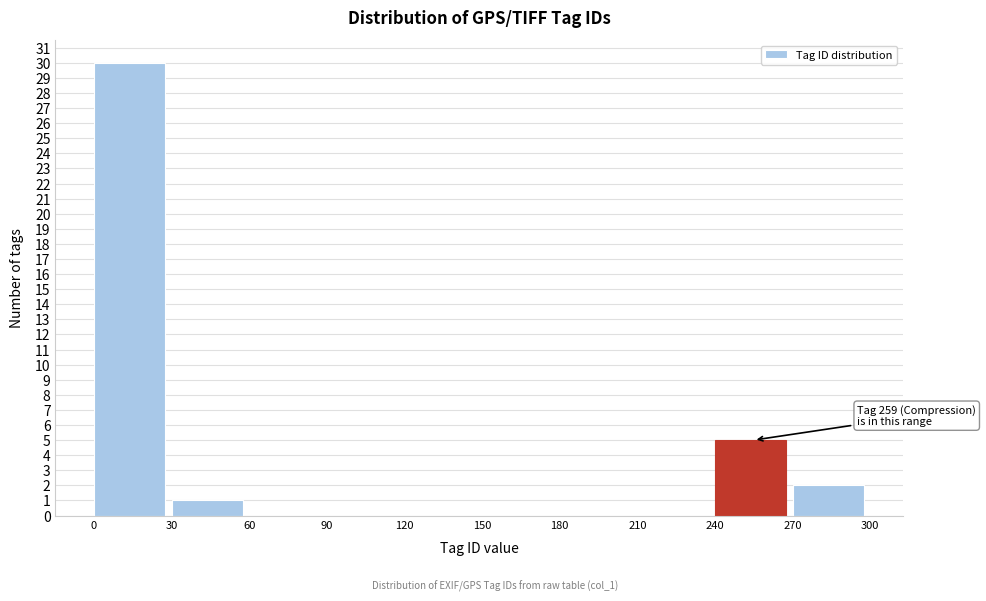

Which range on the x-axis has the tallest bar?

0 to 30